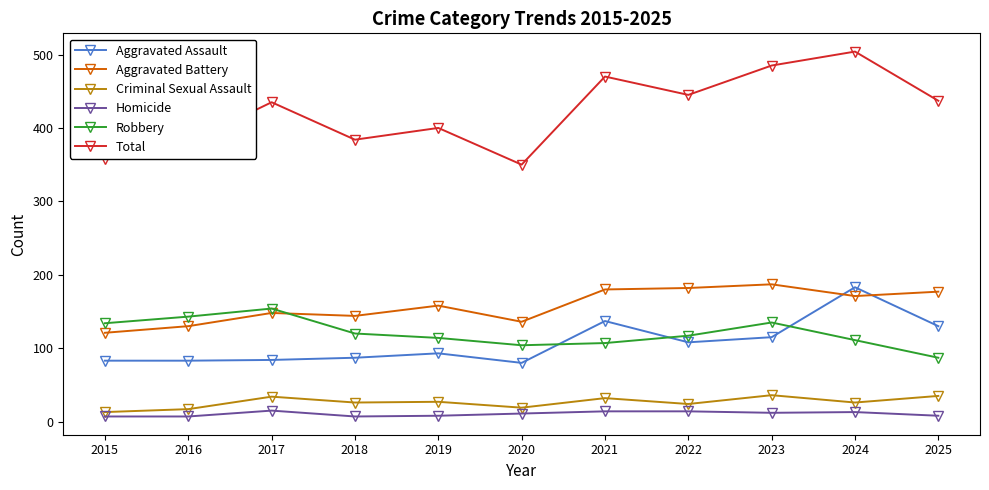

The value of Aggravated Battery at 2016 is 130. True or false?

True